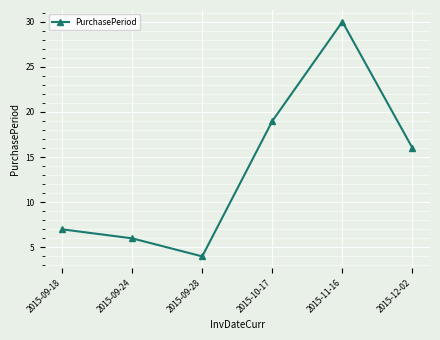

Rank the categories by value from highest to lowest.

2015-11-16, 2015-10-17, 2015-12-02, 2015-09-18, 2015-09-24, 2015-09-28